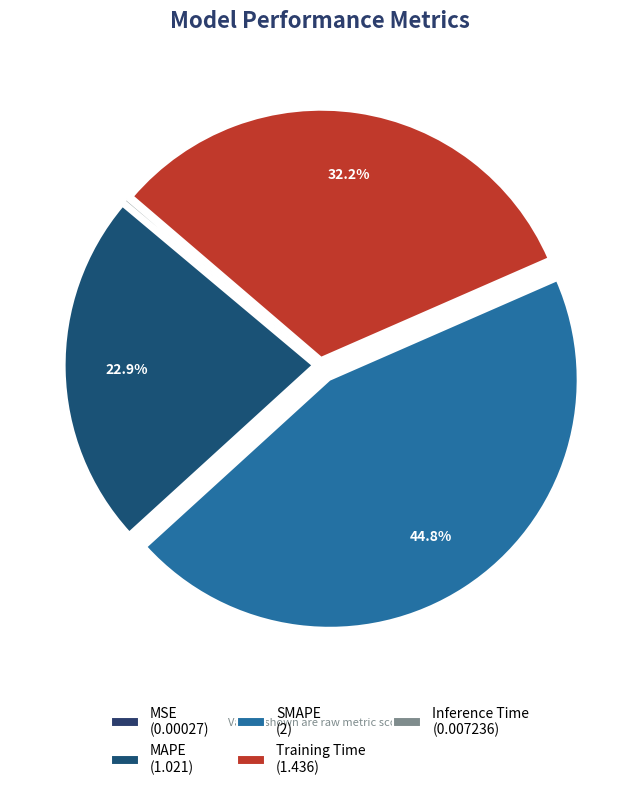

How many slices are in this pie chart?

5